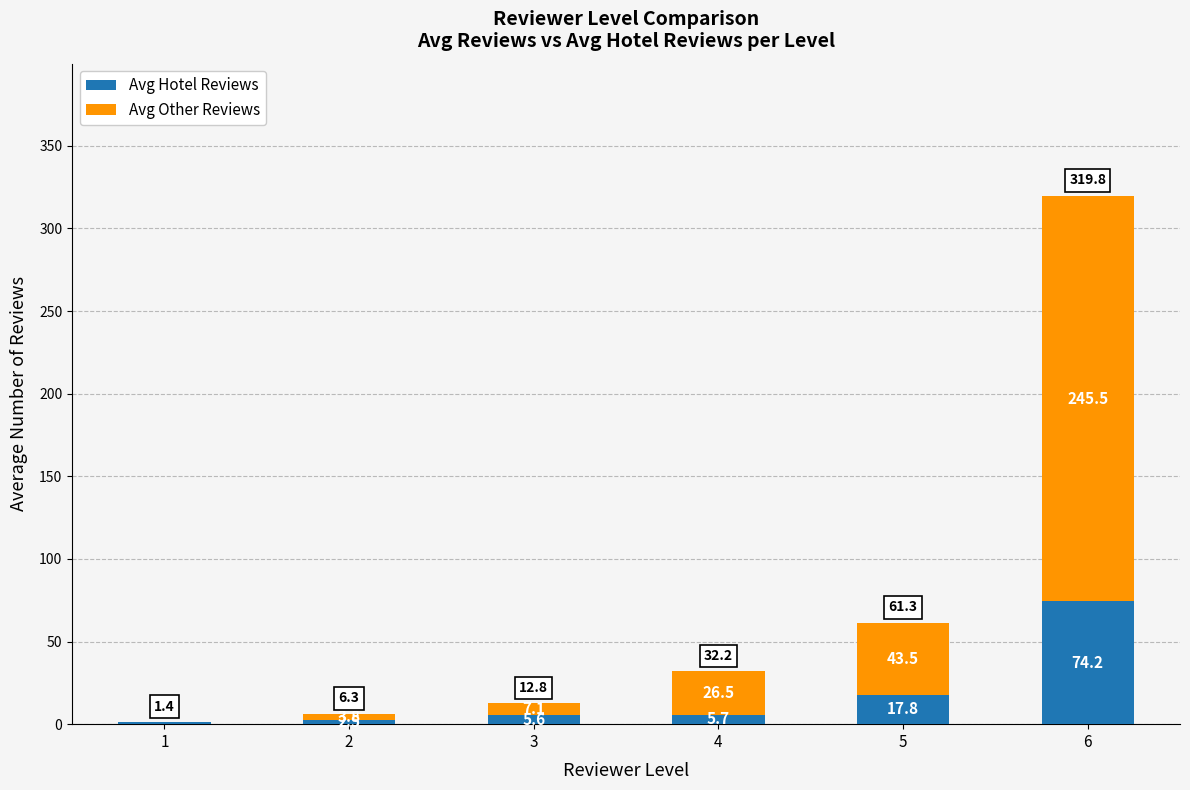

What are all the series names shown in the legend?

Avg Hotel Reviews, Avg Other Reviews